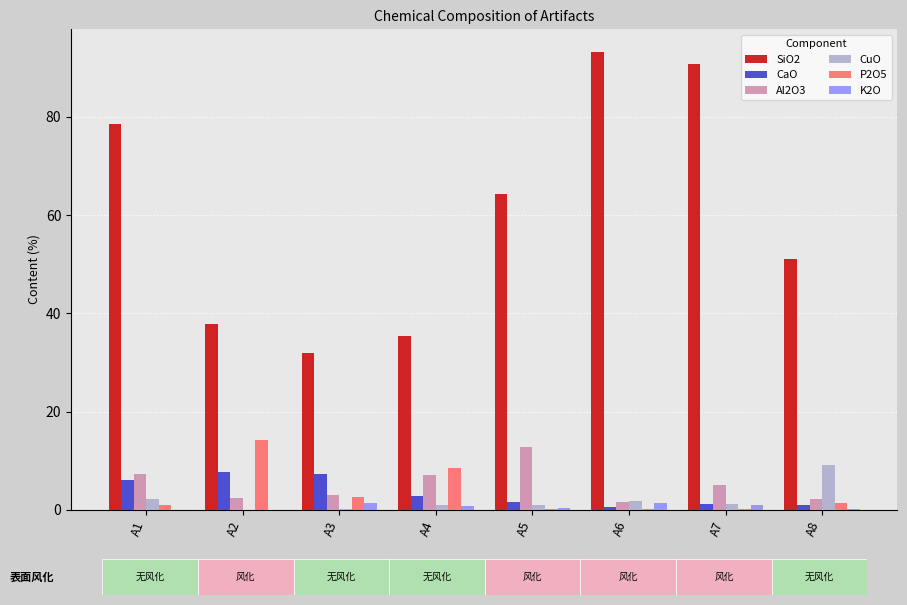

What is the sum of all SiO2 values?

483.0